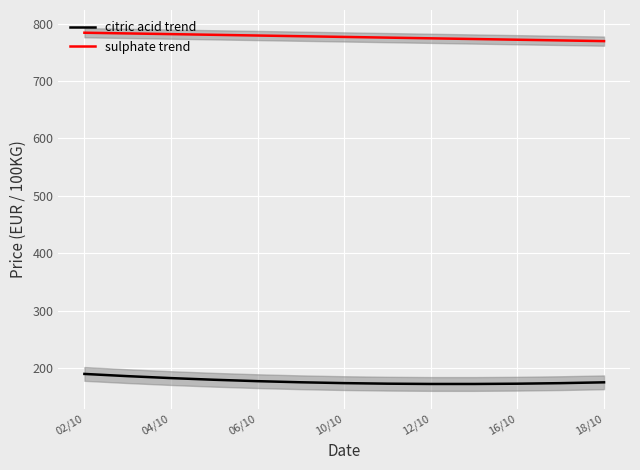

True or false: sulphate trend and citric acid trend intersect in this chart.

False